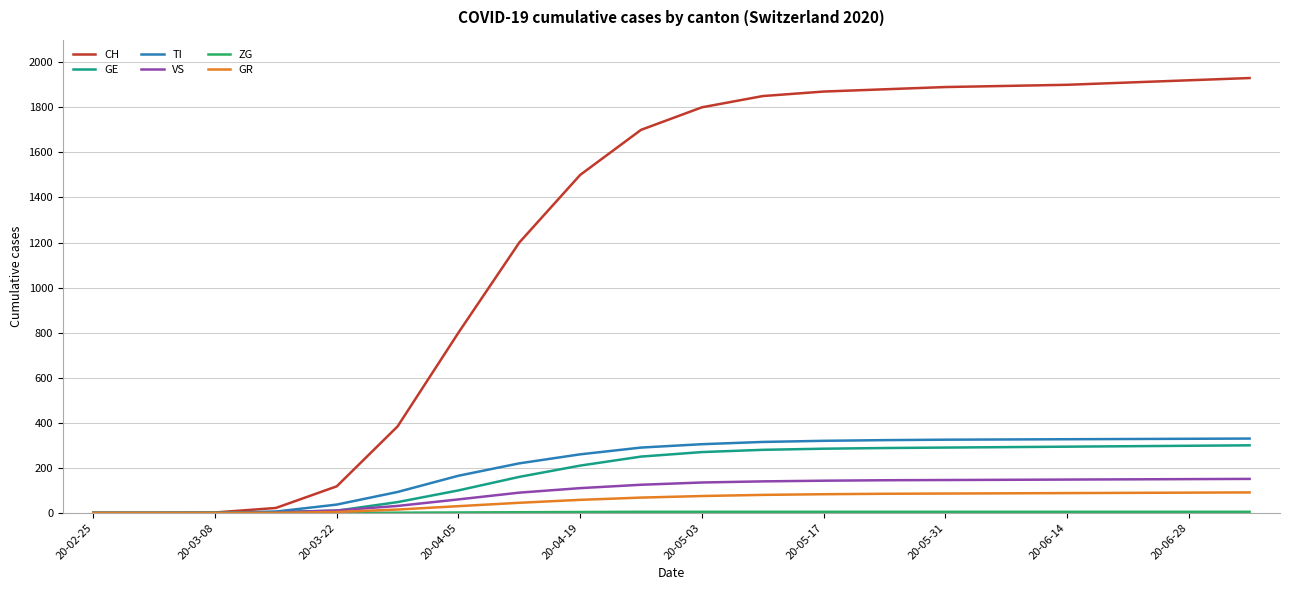

Which series has the largest range (max minus min)?

CH